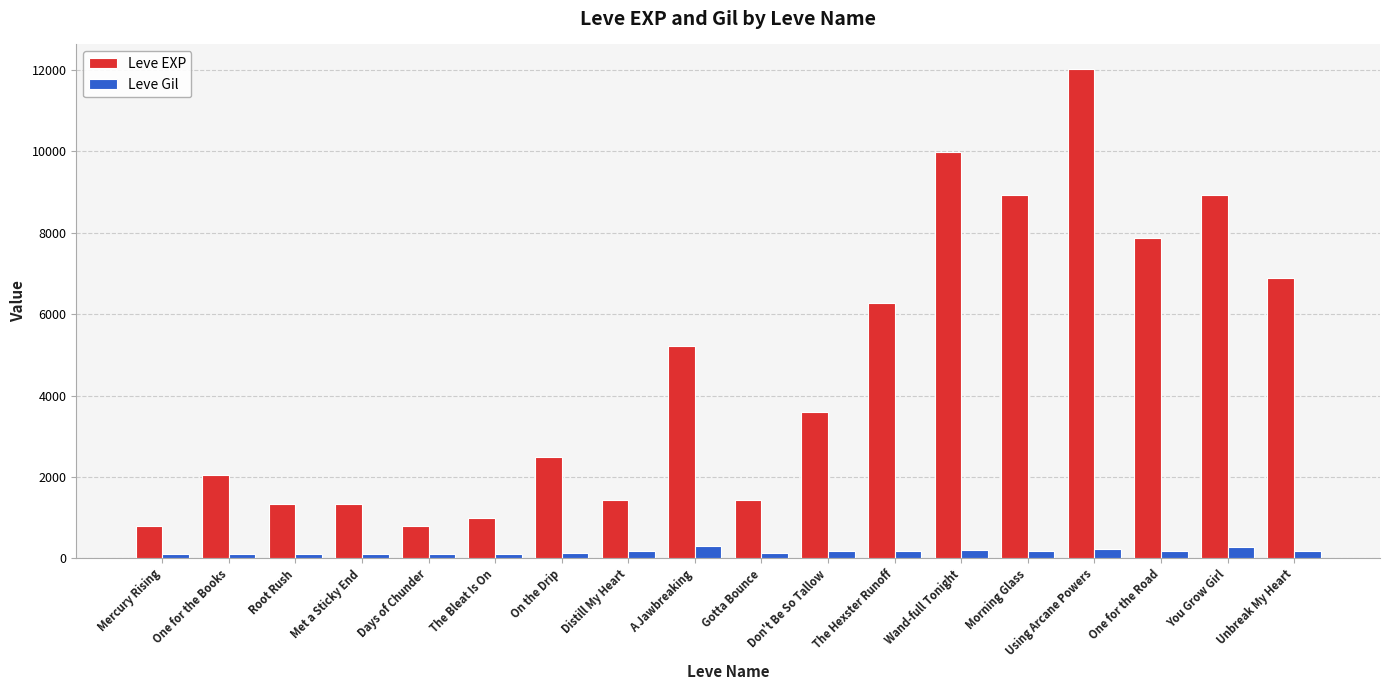

How many categories are shown in the chart?

18